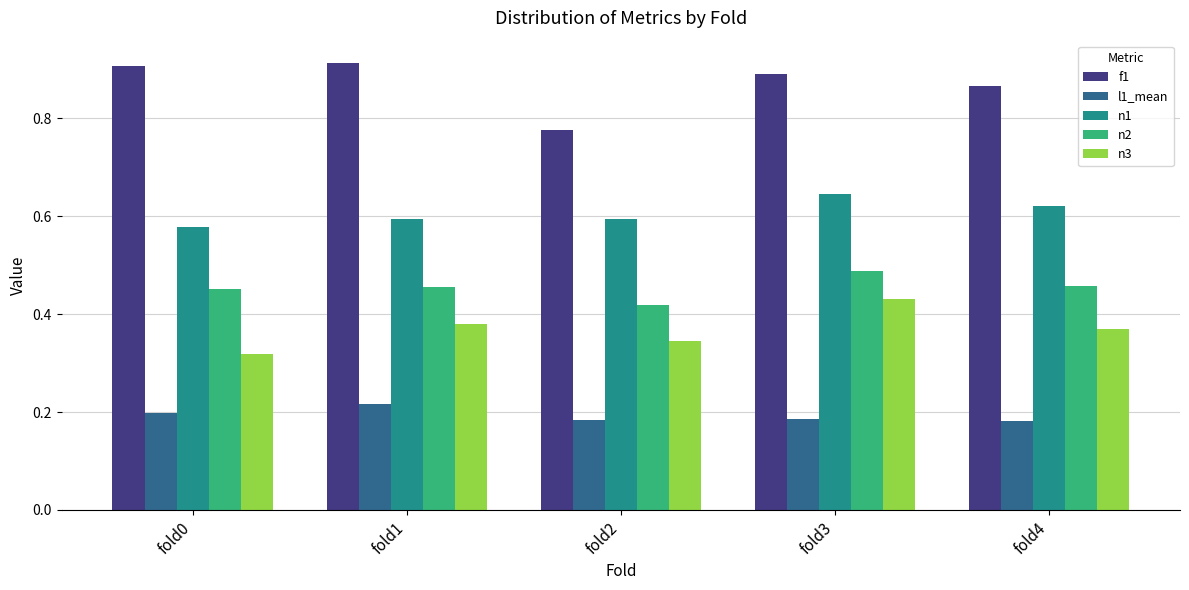

At which label is f1 closest to 0?

fold2